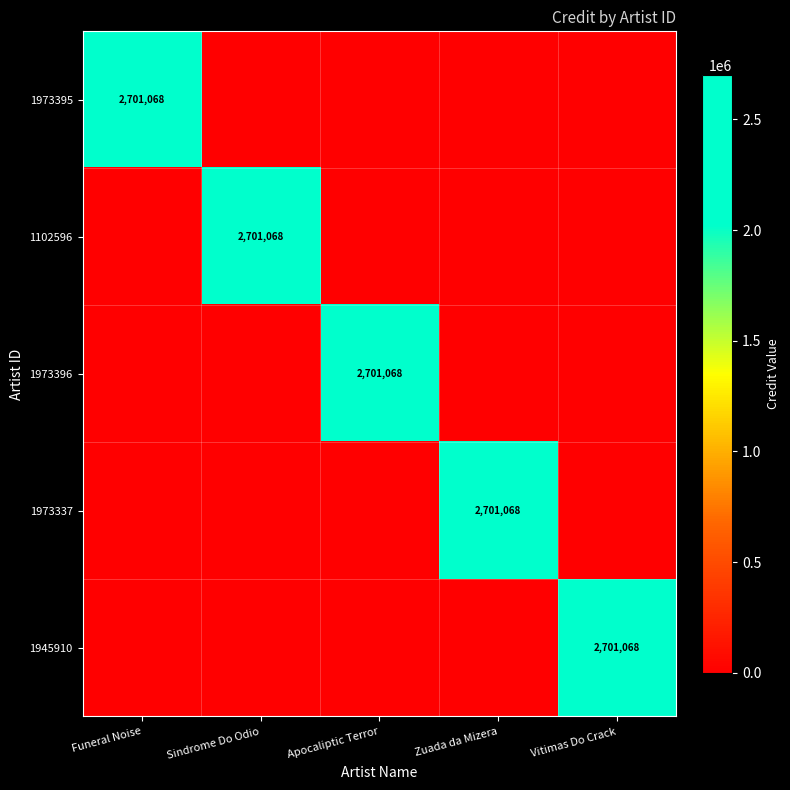

Is it true that 1973395 equals 2701068 at Funeral Noise?

True